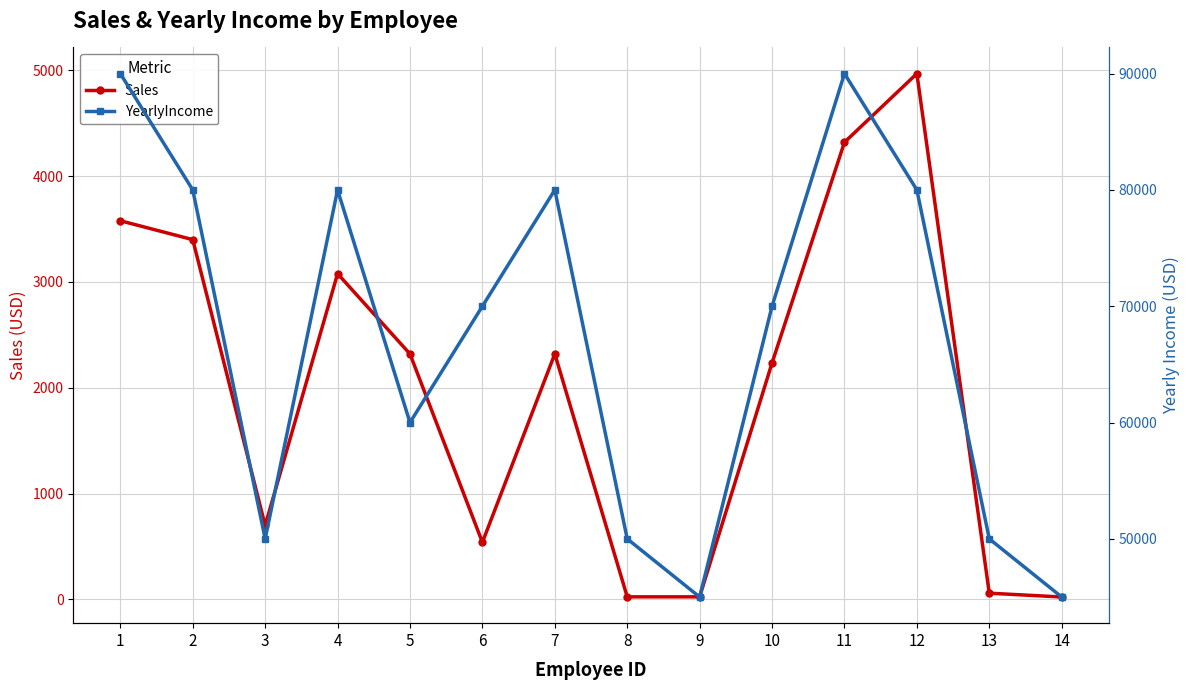

List the series in order of their overall mean, lowest first.

Sales, YearlyIncome